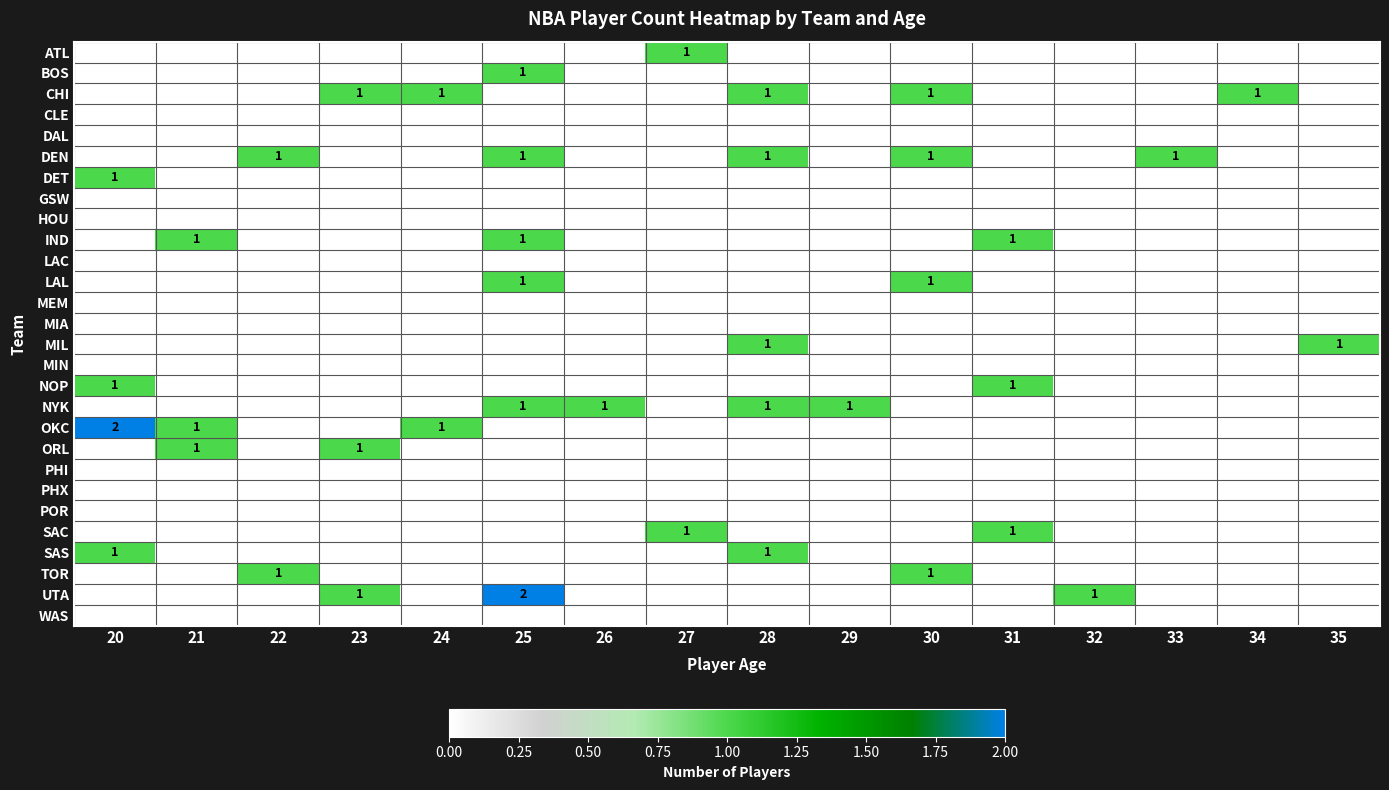

At how many categories does at least one series exceed 0?

16